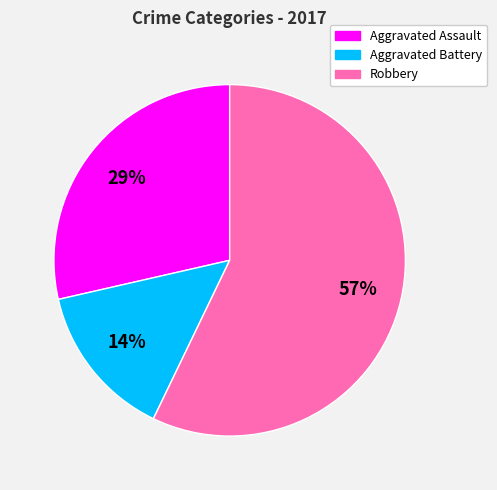

How many segments does this pie chart have?

3